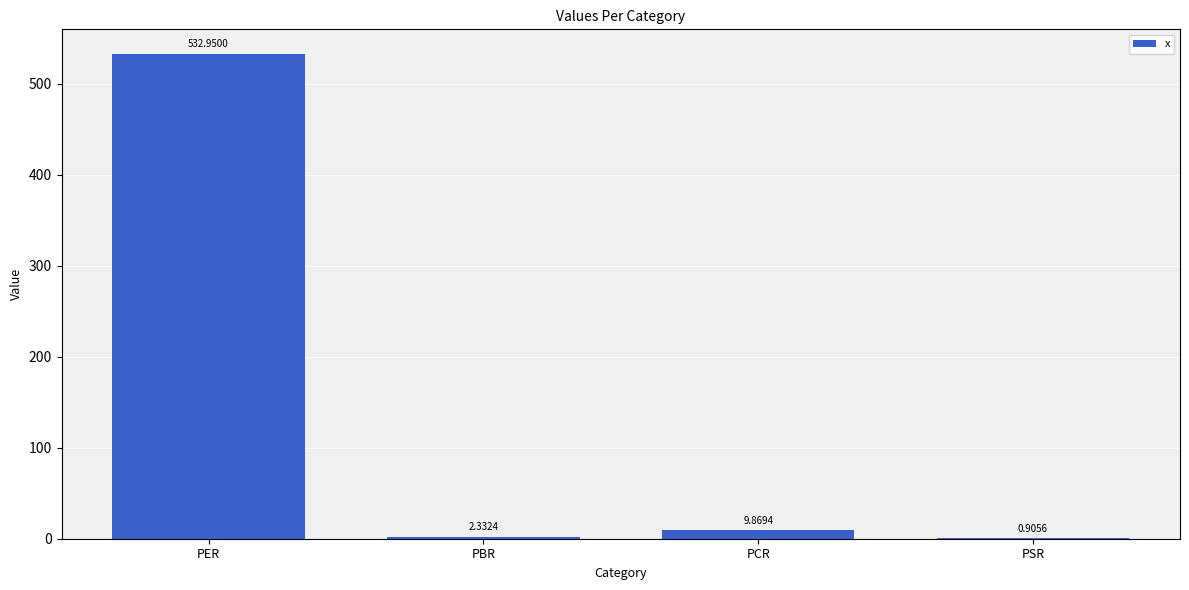

Does the chart contain stacked bars?

No